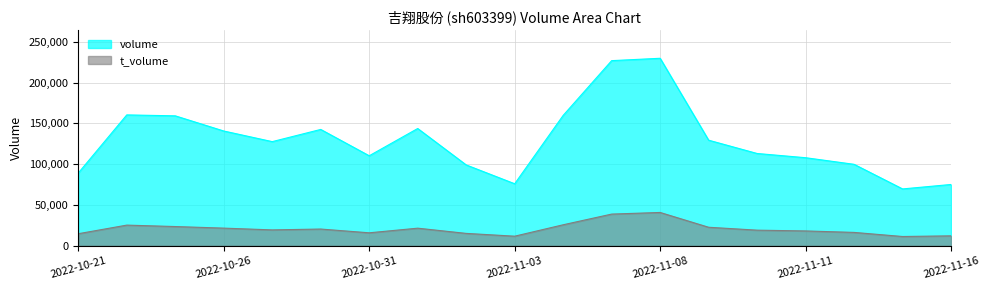

At 2022-11-10, list the series in order from smallest to largest.

t_volume, volume